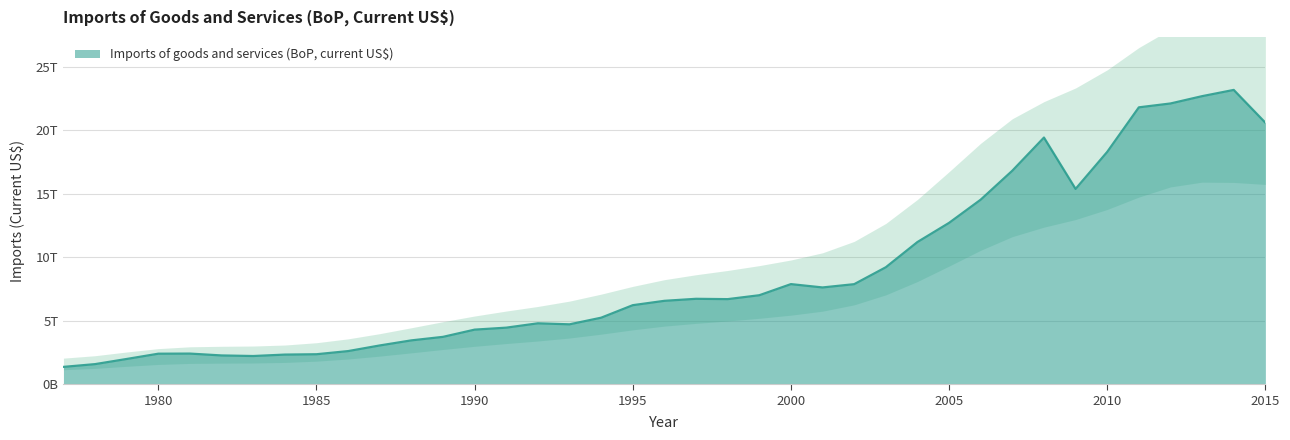

At which category does the chart reach its peak across all series?

2014